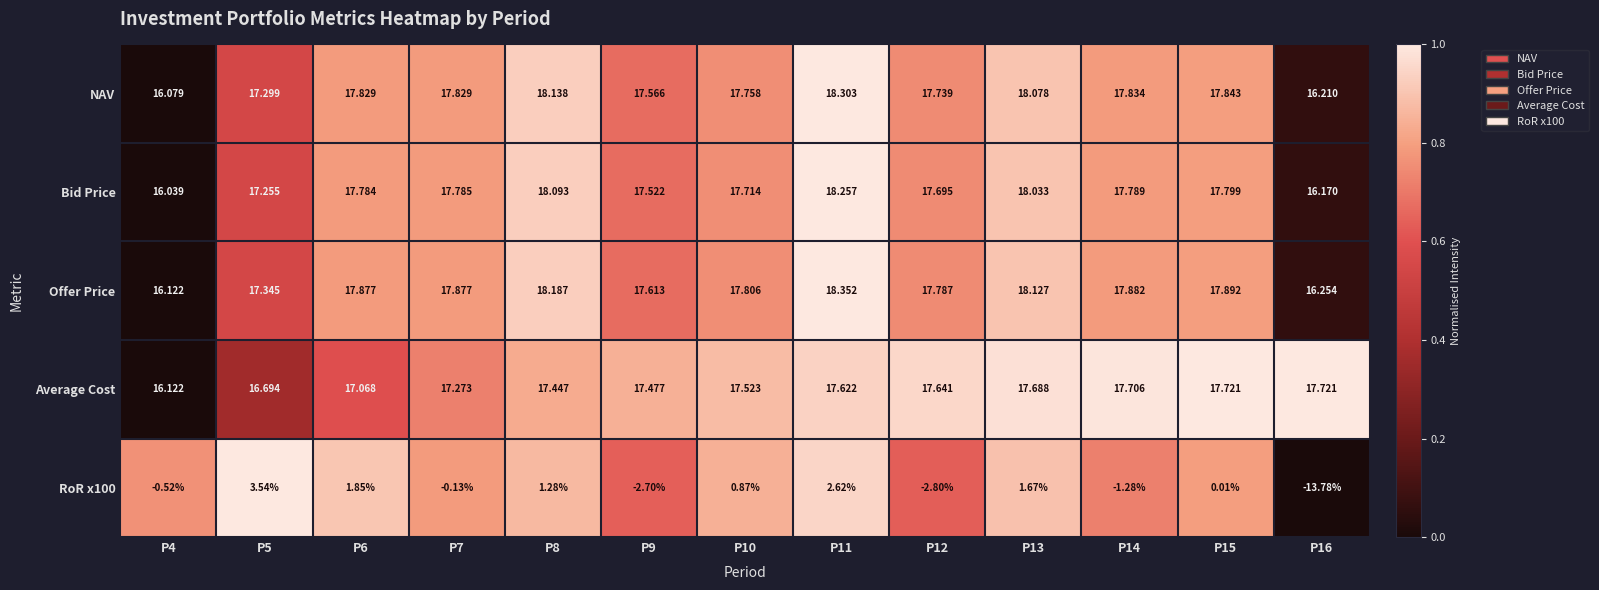

Is the value of Offer Price at P7 greater than the value of Bid Price at P8?

No